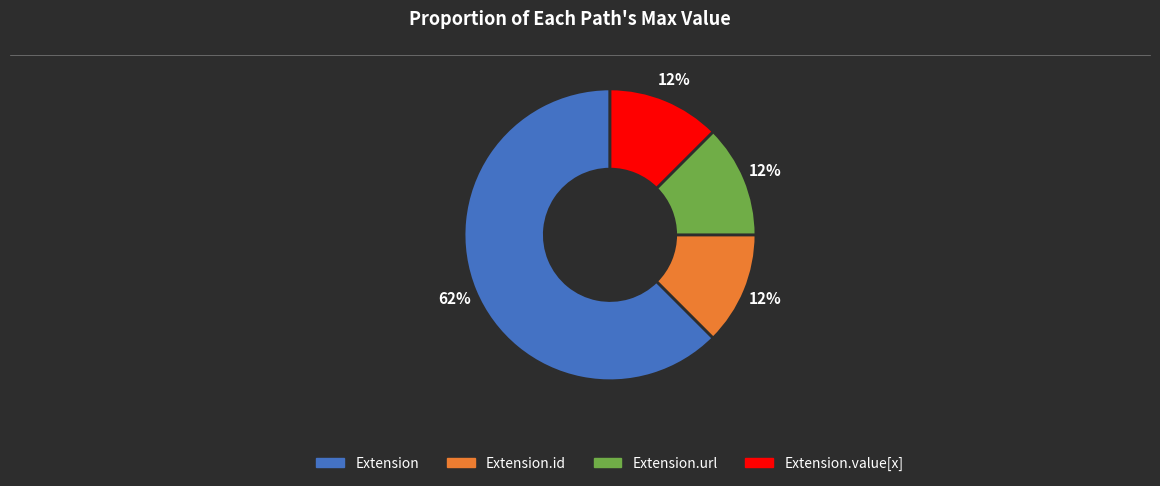

To the nearest percent, what is the average slice percentage?

25%